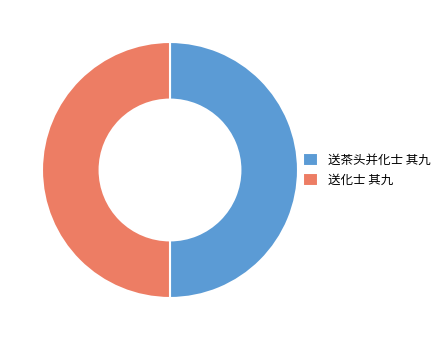

How many slices are in this pie chart?

2